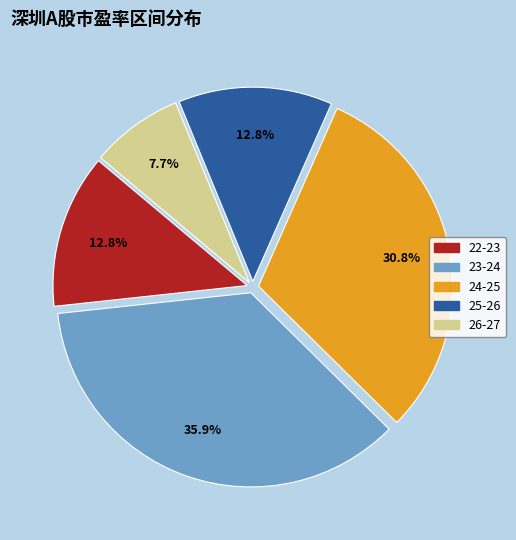

How many slices are in this pie chart?

5